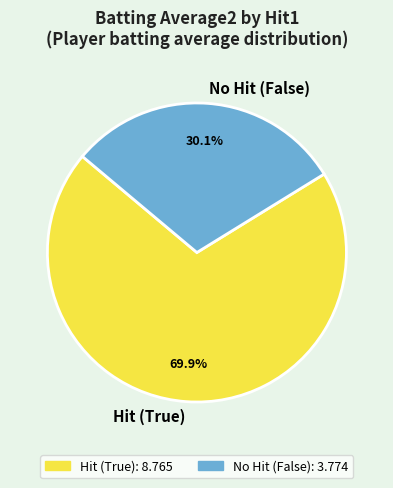

Which category has the smallest portion of the pie?

No Hit (False)